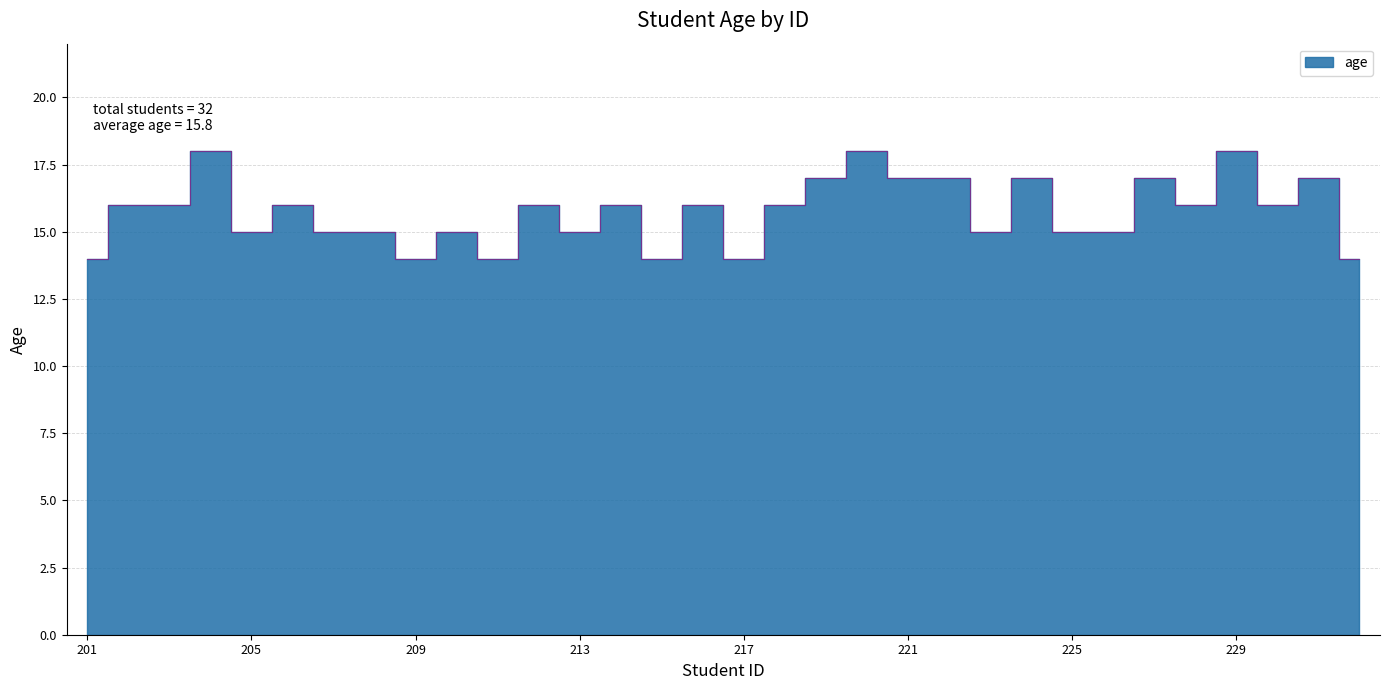

True or false: there are more than 1 points higher than both neighbors.

True